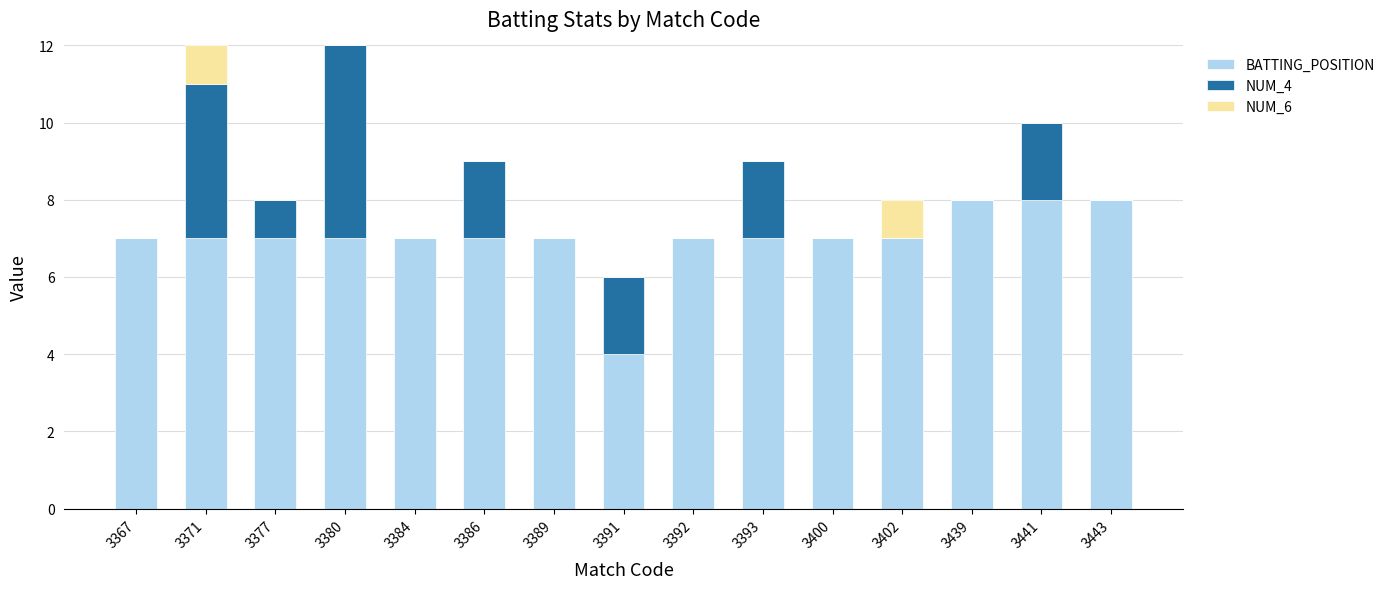

What are all the series names shown in the legend?

BATTING_POSITION, NUM_4, NUM_6